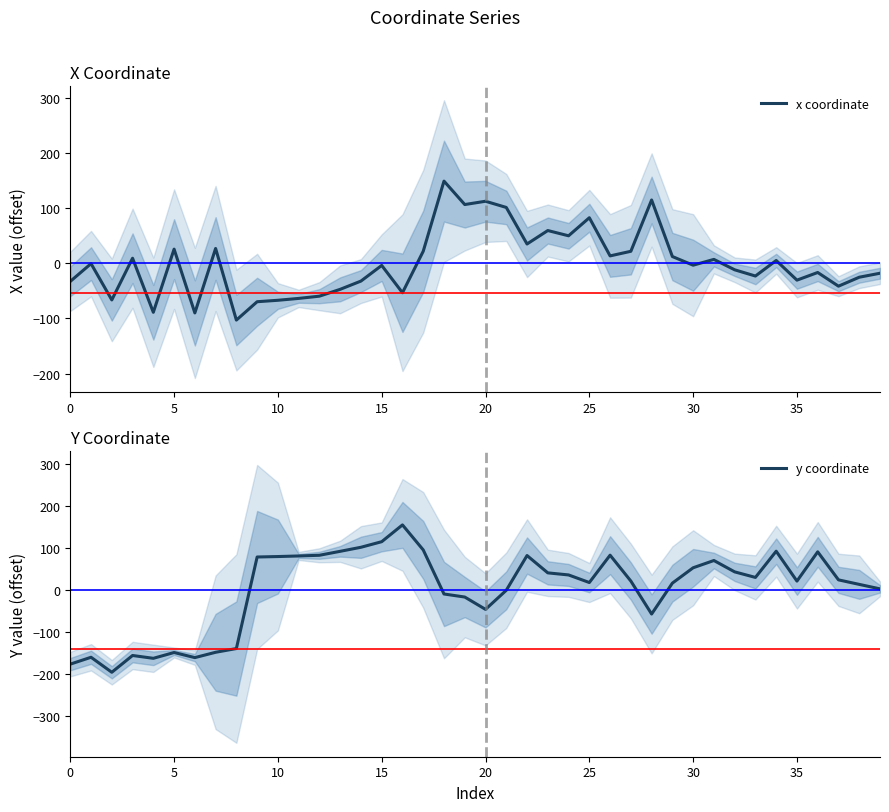

What is the highest value of the x coordinate series?

148.9